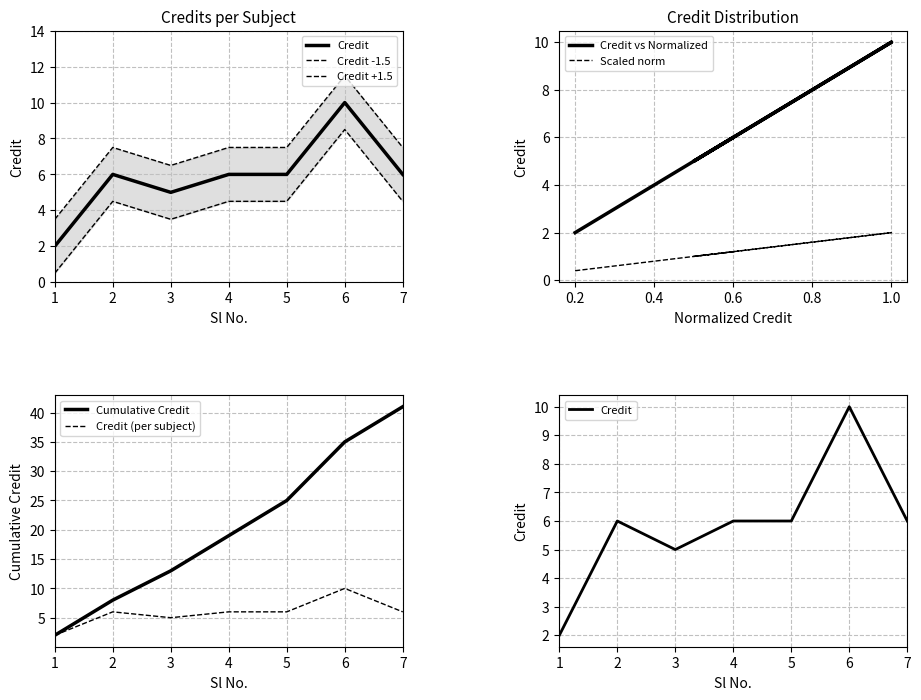

Which has a higher value, 5 or 4?

5